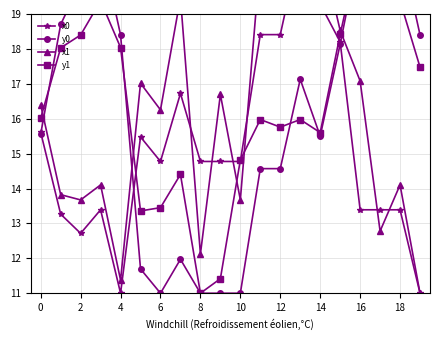

Reading right to left, transcribe all the data shown in this chart.

x0: 11.0	13.4	13.4	13.4	18.2	19.3	21.0	18.4	18.4	14.8	14.8	14.8	16.7	14.8	15.5	11.0	13.4	12.7	13.3	15.6
y0: 18.4	21.0	21.0	21.0	18.1	15.5	17.1	14.6	14.6	11.0	11.0	11.0	12.0	11.0	11.7	18.4	21.0	19.9	18.7	15.6
x1: 11.0	14.1	12.8	17.1	18.5	21.0	20.6	19.2	20.6	13.7	16.7	12.1	19.5	16.3	17.0	11.4	14.1	13.7	13.8	16.4
y1: 17.5	19.4	20.9	21.0	18.4	15.6	16.0	15.8	16.0	14.8	11.4	11.0	14.4	13.5	13.4	18.0	19.4	18.4	18.0	16.0